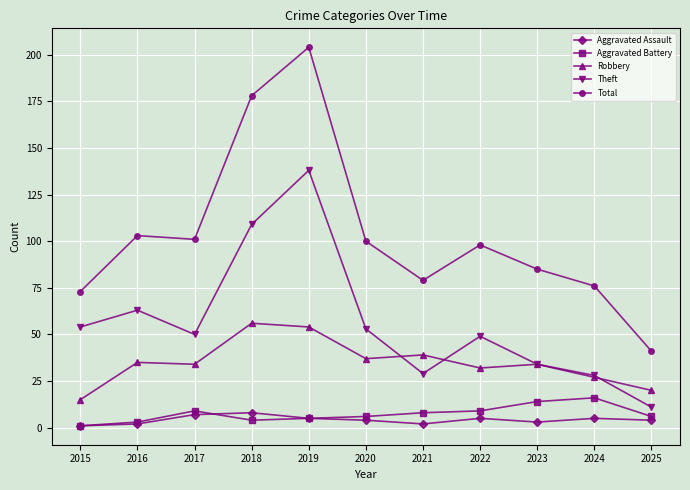

What are all the series names shown in the legend?

Aggravated Assault, Aggravated Battery, Robbery, Theft, Total